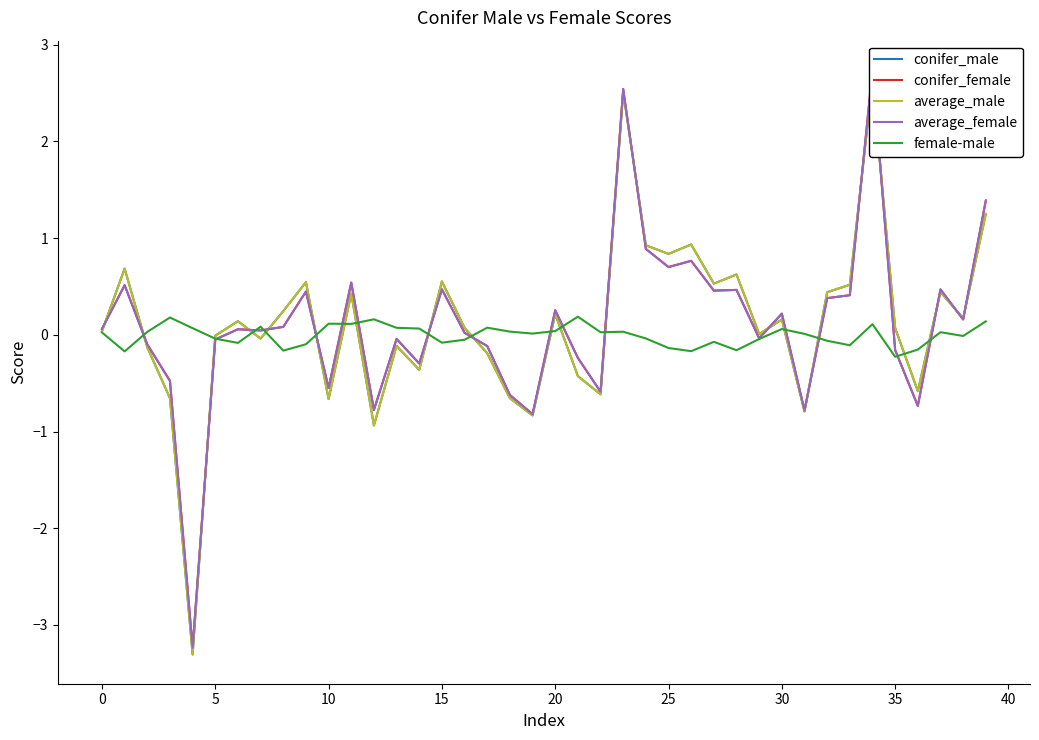

True or false: conifer_female has a value of -0.8 at 19.

True